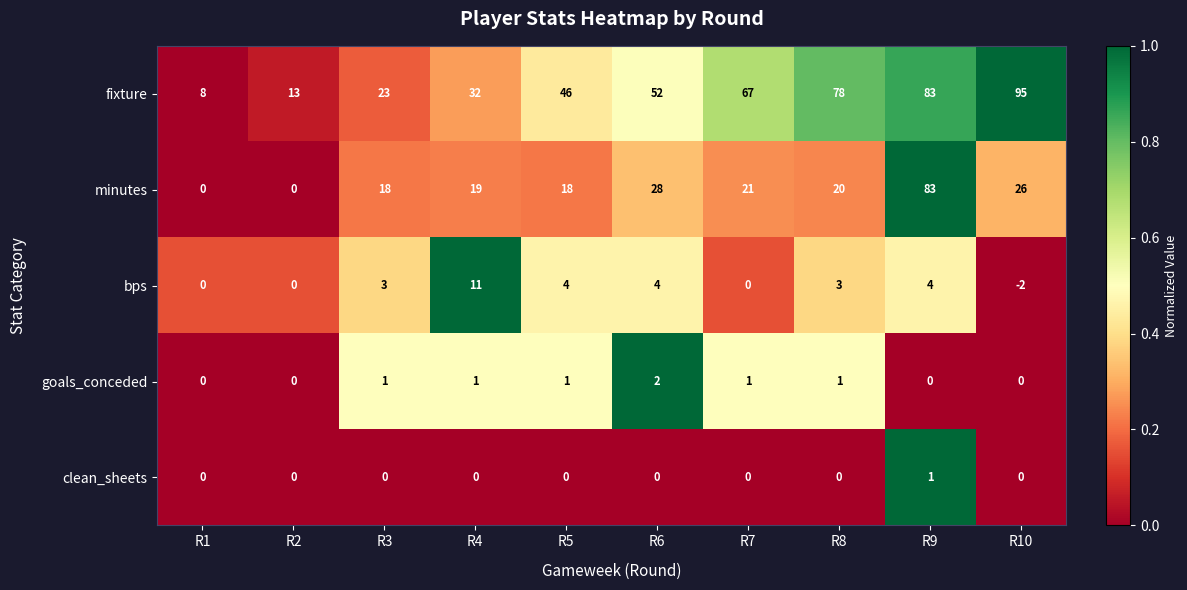

How many negative values does the bps series have?

1